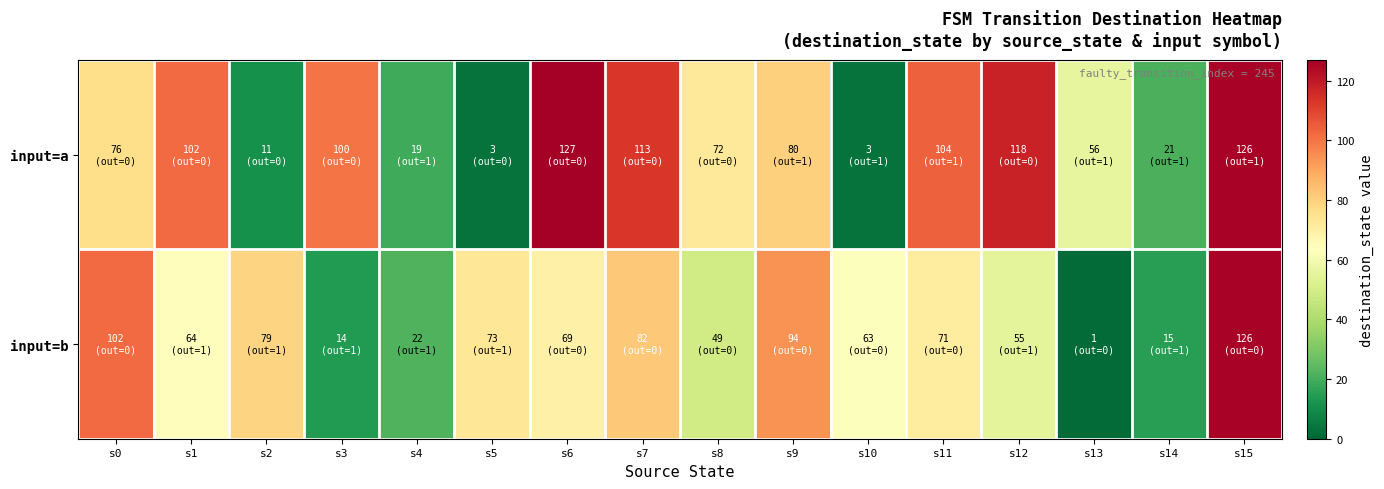

Reading left to right, list all the values displayed in this chart.

input=a: s0=76	s1=102	s2=11	s3=100	s4=19	s5=3	s6=127	s7=113	s8=72	s9=80	s10=3	s11=104	s12=118	s13=56	s14=21	s15=126
input=b: s0=102	s1=64	s2=79	s3=14	s4=22	s5=73	s6=69	s7=82	s8=49	s9=94	s10=63	s11=71	s12=55	s13=1	s14=15	s15=126